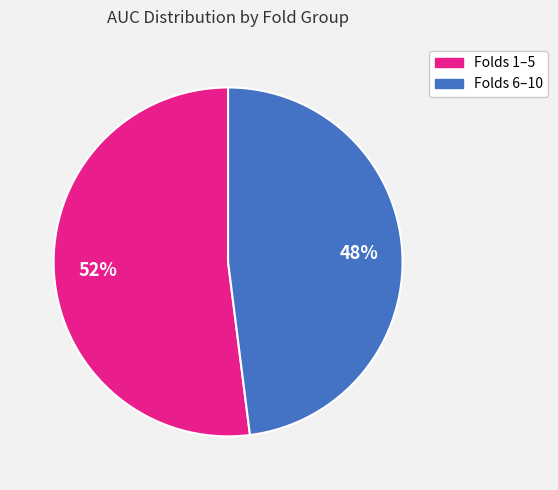

Is there any slice that represents more than half of the pie?

Yes